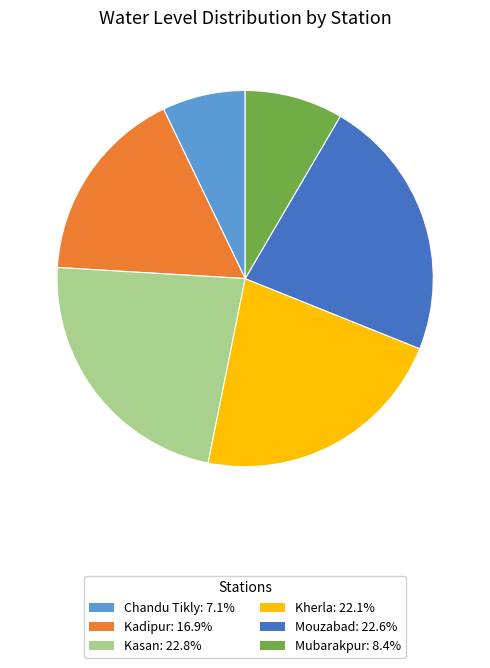

The Kherla slice represents 35% of the pie. True or false?

False